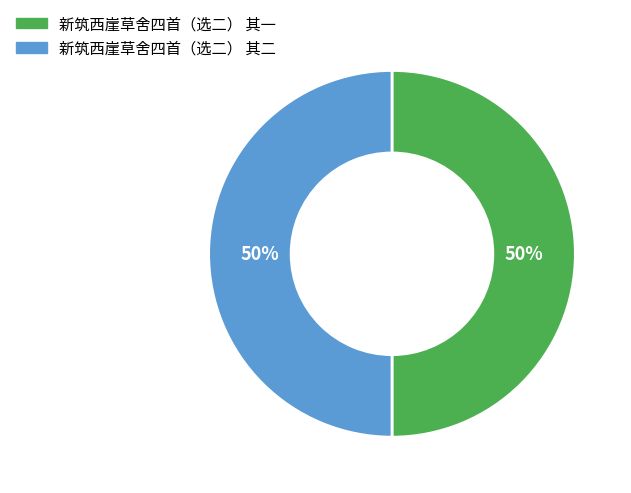

Count the number of slices in the pie.

2